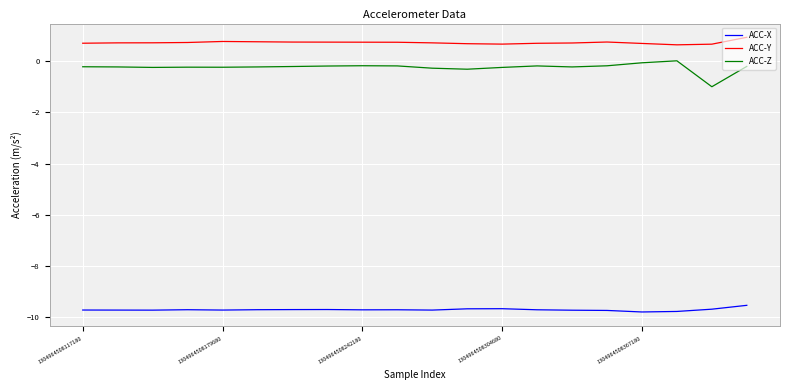

What is the sum of all ACC-Y values?

14.4